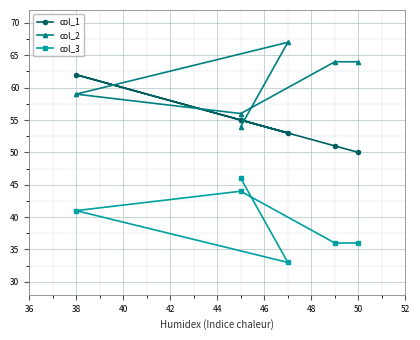

The value of col_2 at 50 is 91. True or false?

False